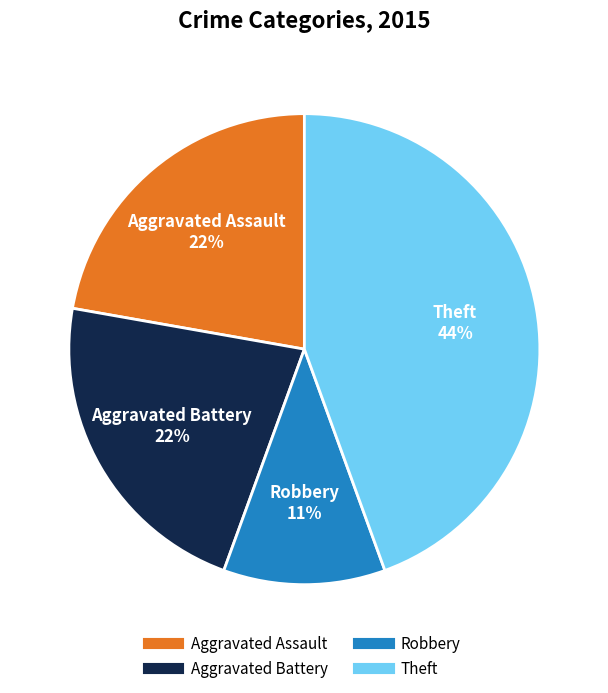

To the nearest percent, what is the average slice percentage?

25%